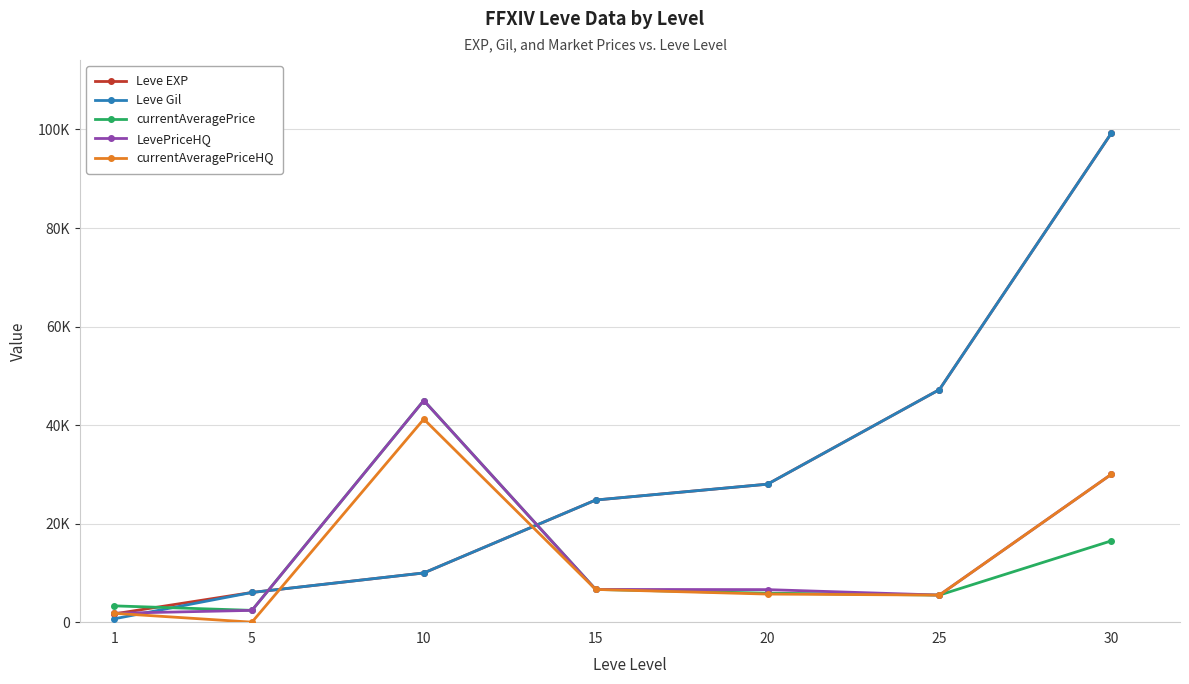

Reading right to left, list all the values displayed in this chart.

Leve EXP: 30=99220	25=47200	20=28010	15=24790	10=9990	5=6030	1=1690
Leve Gil: 30=99220	25=47200	20=28010	15=24790	10=9990	5=6030	1=690
currentAveragePrice: 30=16500	25=5498	20=5885	15=6645	10=44990	5=2395	1=3307
LevePriceHQ: 30=30000	25=5498	20=6606	15=6645	10=44990	5=2395	1=1800
currentAveragePriceHQ: 30=30000	25=5498	20=5703	15=6645	10=41210	5=0	1=1800